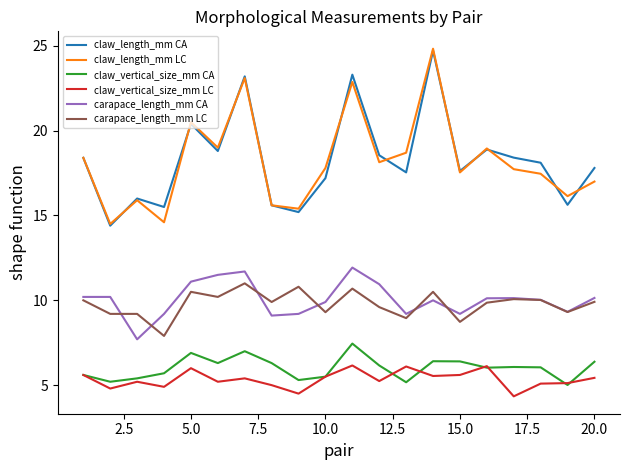

True or false: carapace_length_mm CA and claw_vertical_size_mm CA cross at least once.

False